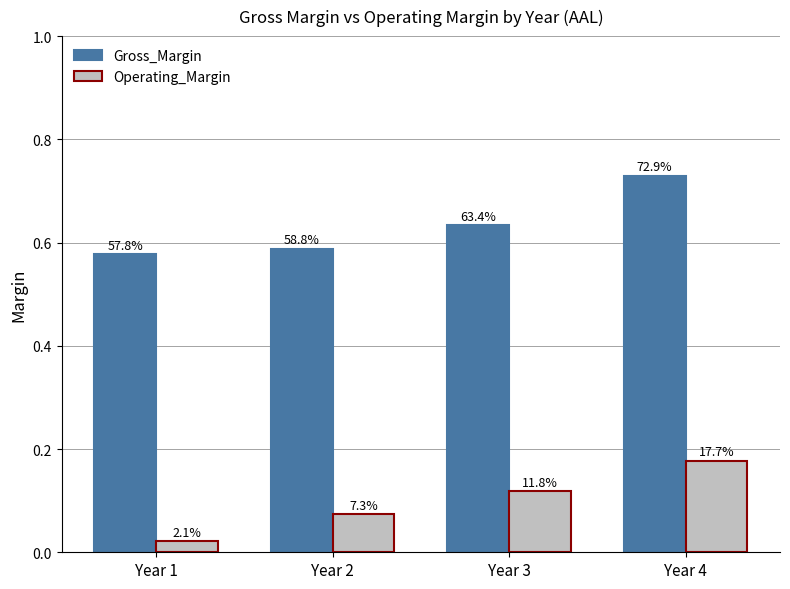

What is the sum of the Operating_Margin values at Year 2 and Year 4?

0.3